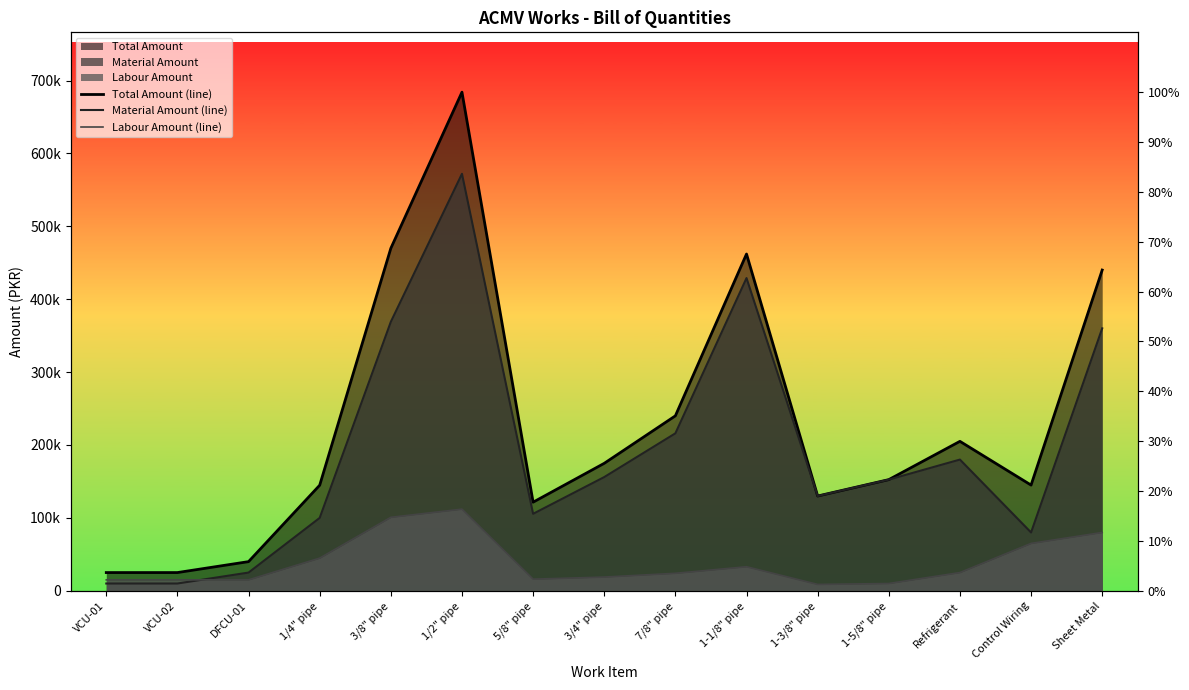

True or false: Material Amount (line) and Labour Amount (line) cross at least once.

True